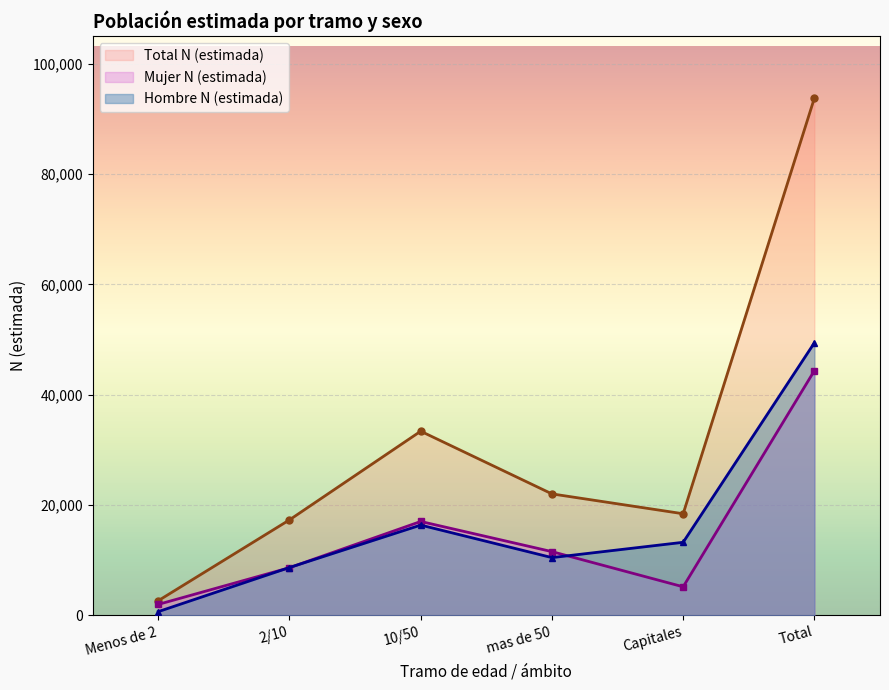

At Capitales, list the series in order from smallest to largest.

Mujer N (estimada), Hombre N (estimada), Total N (estimada)